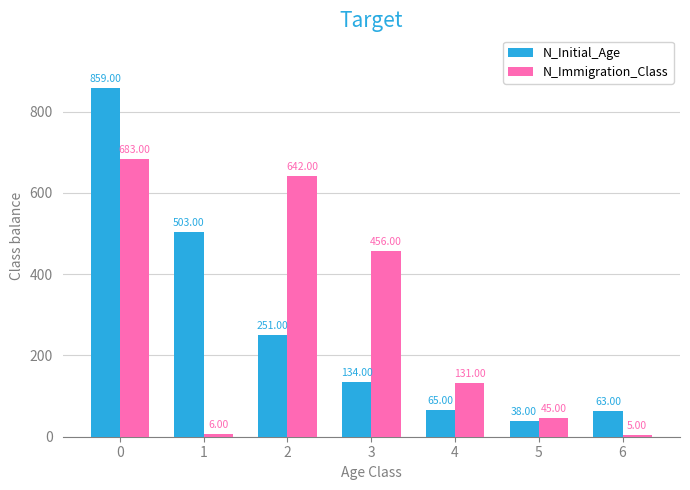

Which series changed the most between 2 and 3?

N_Immigration_Class